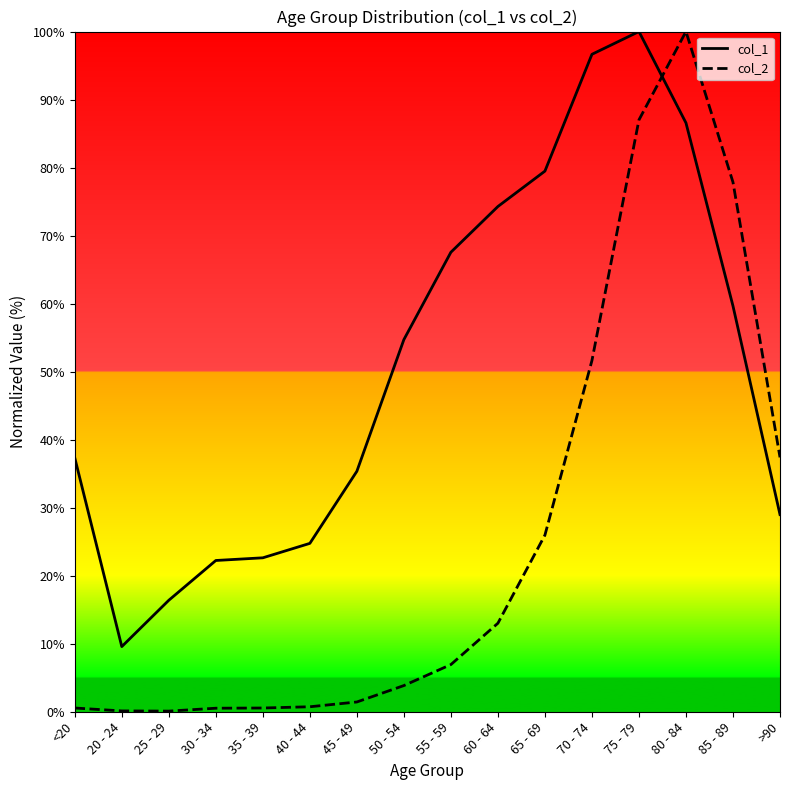

True or false: col_2 and col_1 intersect in this chart.

True